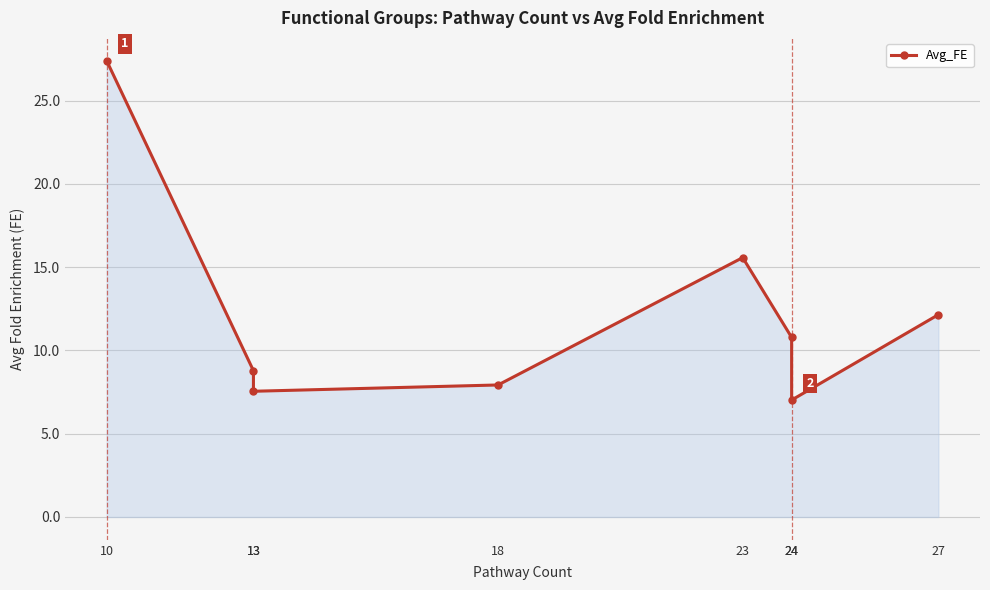

Approximately how many times larger is the value at 10 compared to 27?

2.3